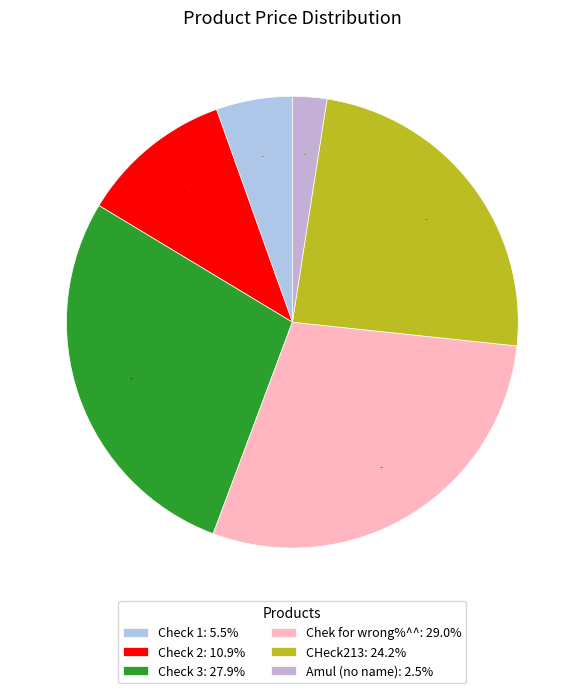

What is the ratio of the value at CHeck213 to the value at Check 3?

0.9